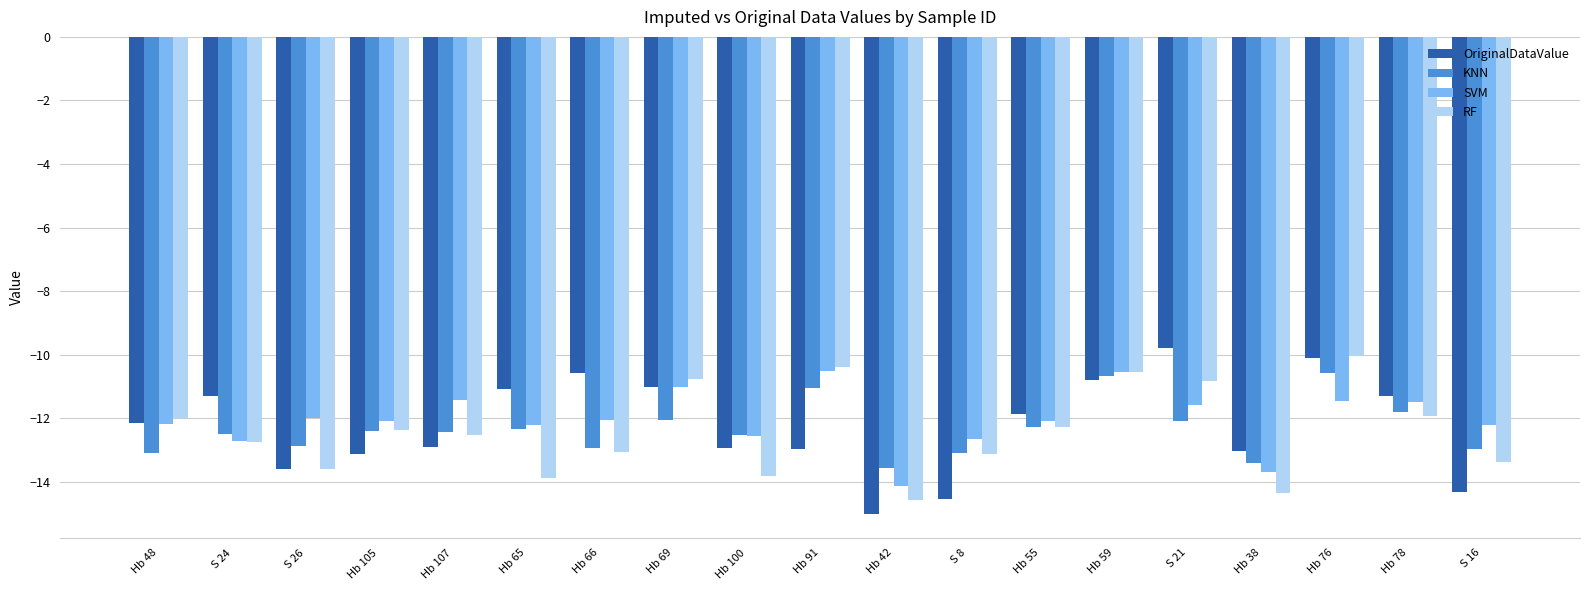

How many data points does each series have?

19